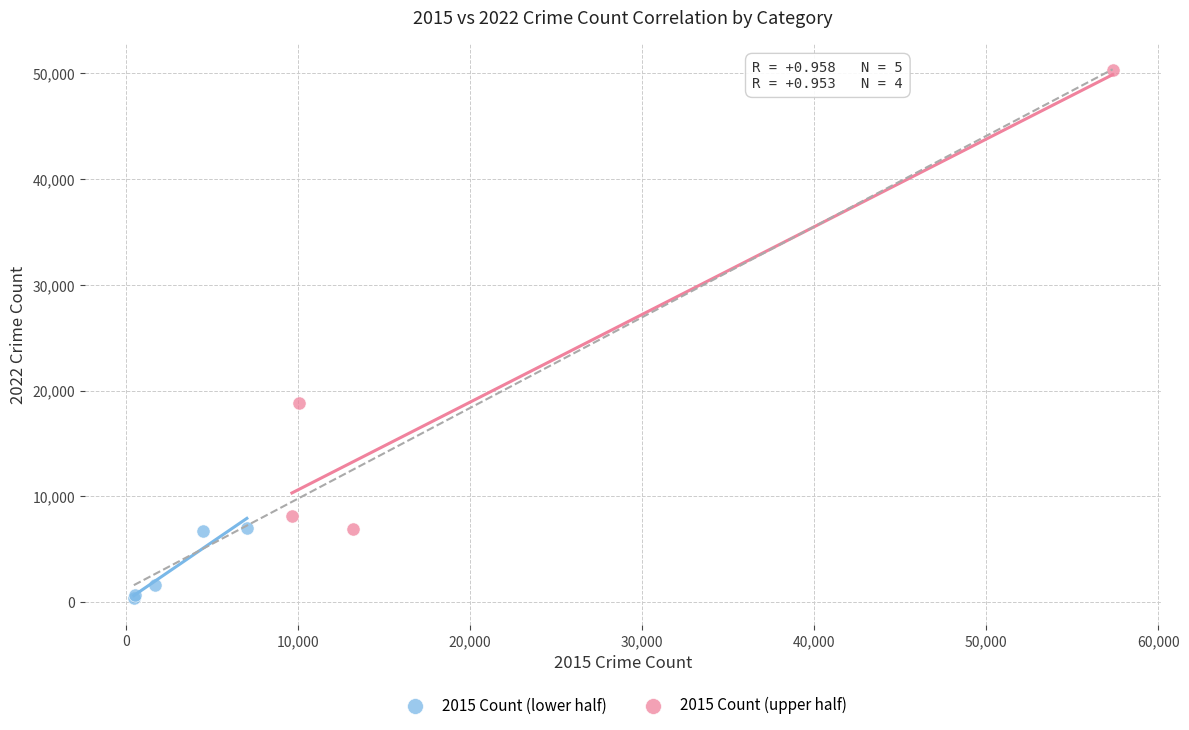

Which series has the widest spread of Y values?

2015 Count (upper half)